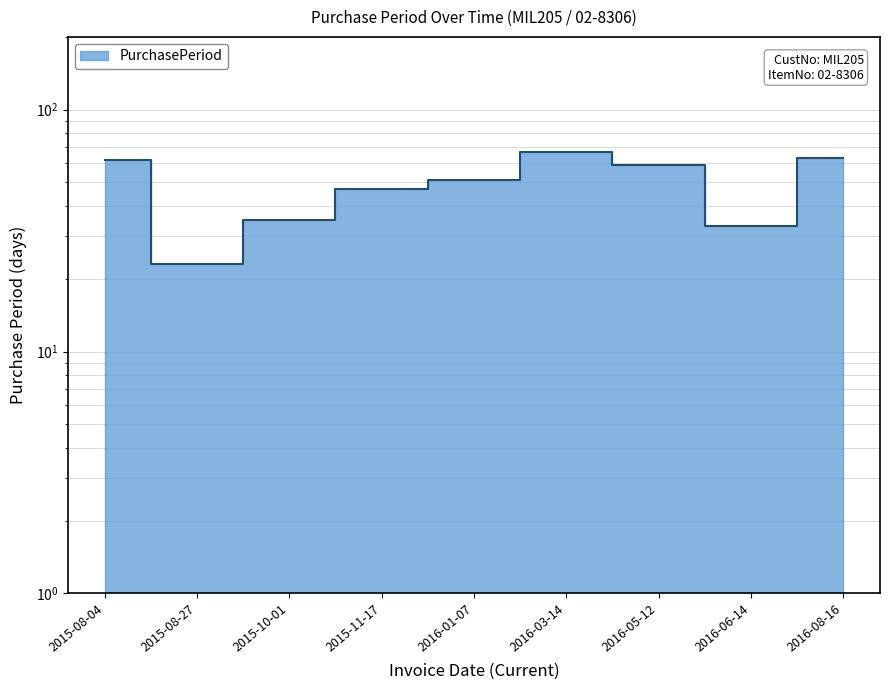

Reading right to left, list all the values displayed in this chart.

2016-08-16=63	2016-06-14=33	2016-05-12=59	2016-03-14=67	2016-01-07=51	2015-11-17=47	2015-10-01=35	2015-08-27=23	2015-08-04=62